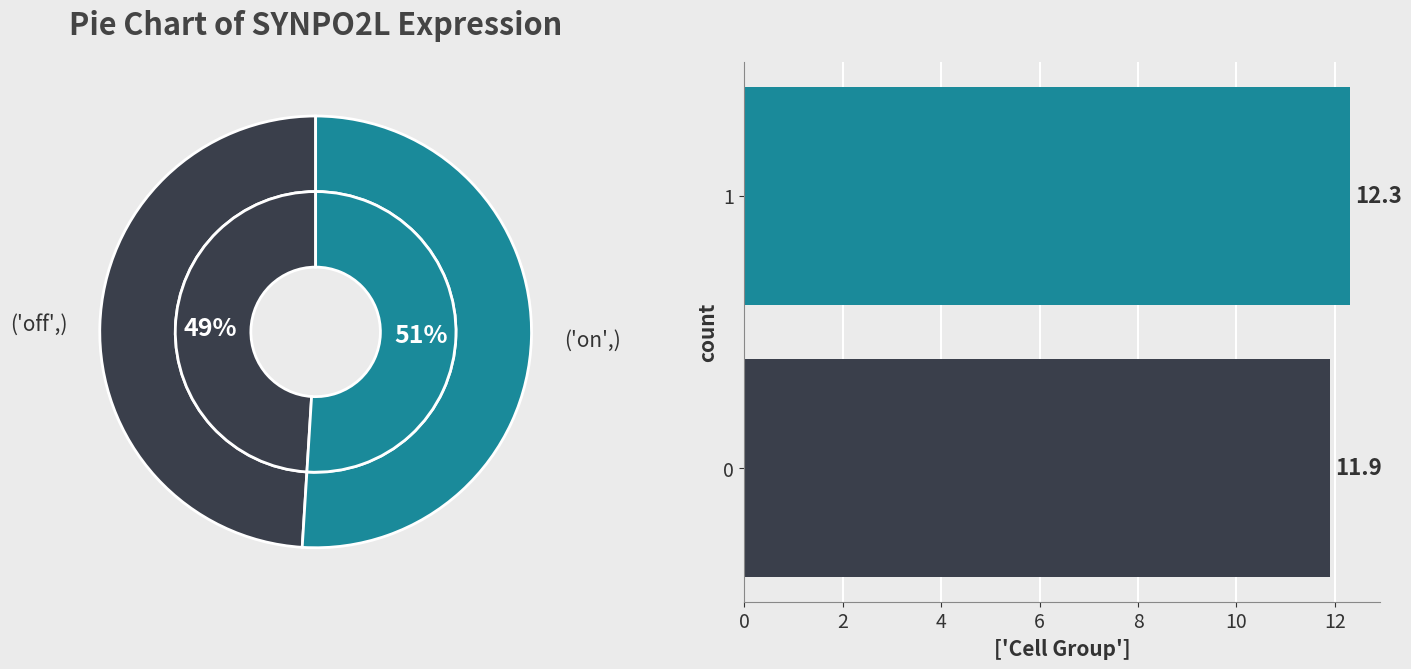

The 1 slice represents 51% of the pie. True or false?

True